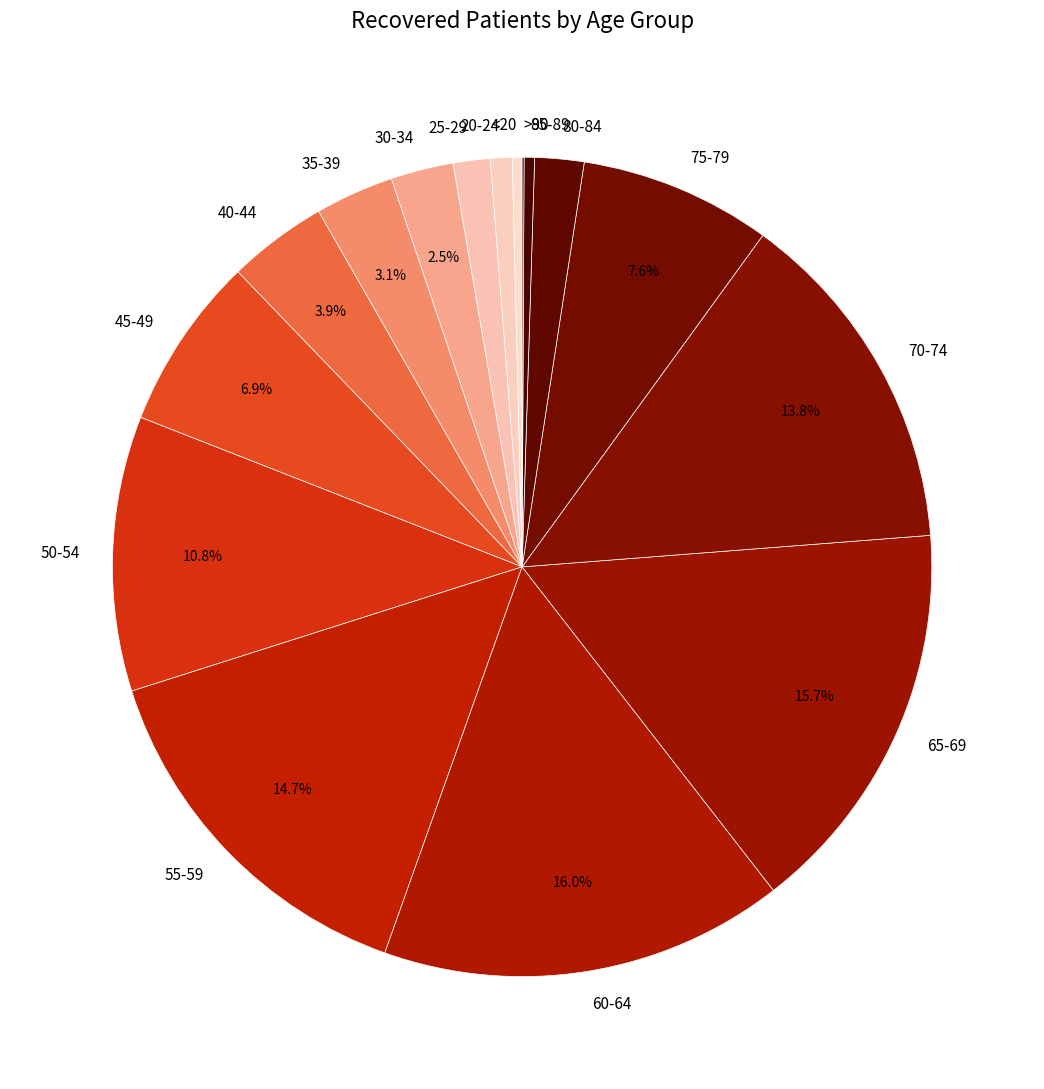

To the nearest percent, what is the difference between the <20 and 60-64 slice percentages?

16%